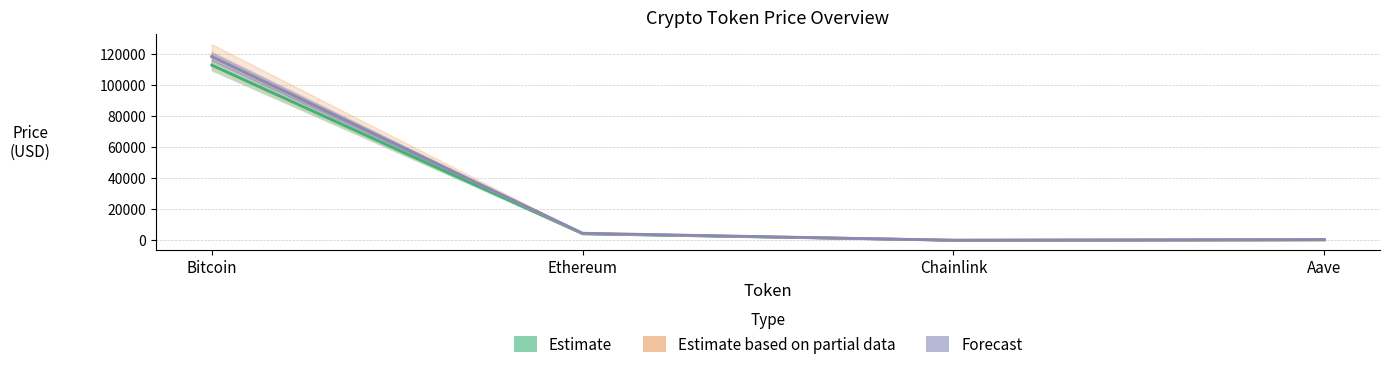

What is the difference between the maximum and minimum values in the Forecast series?

118499.8